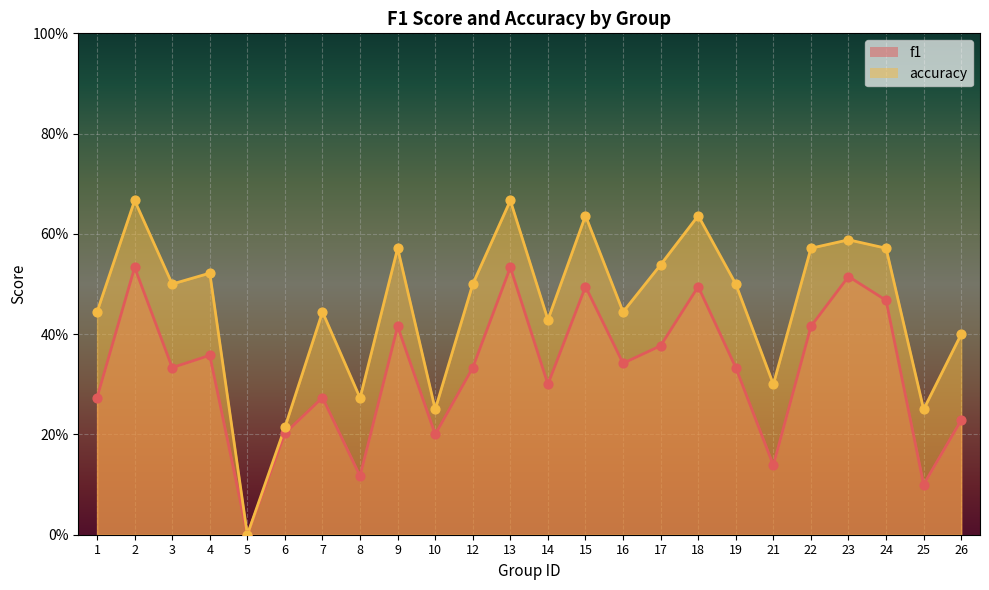

Which series reaches the maximum Y coordinate?

accuracy